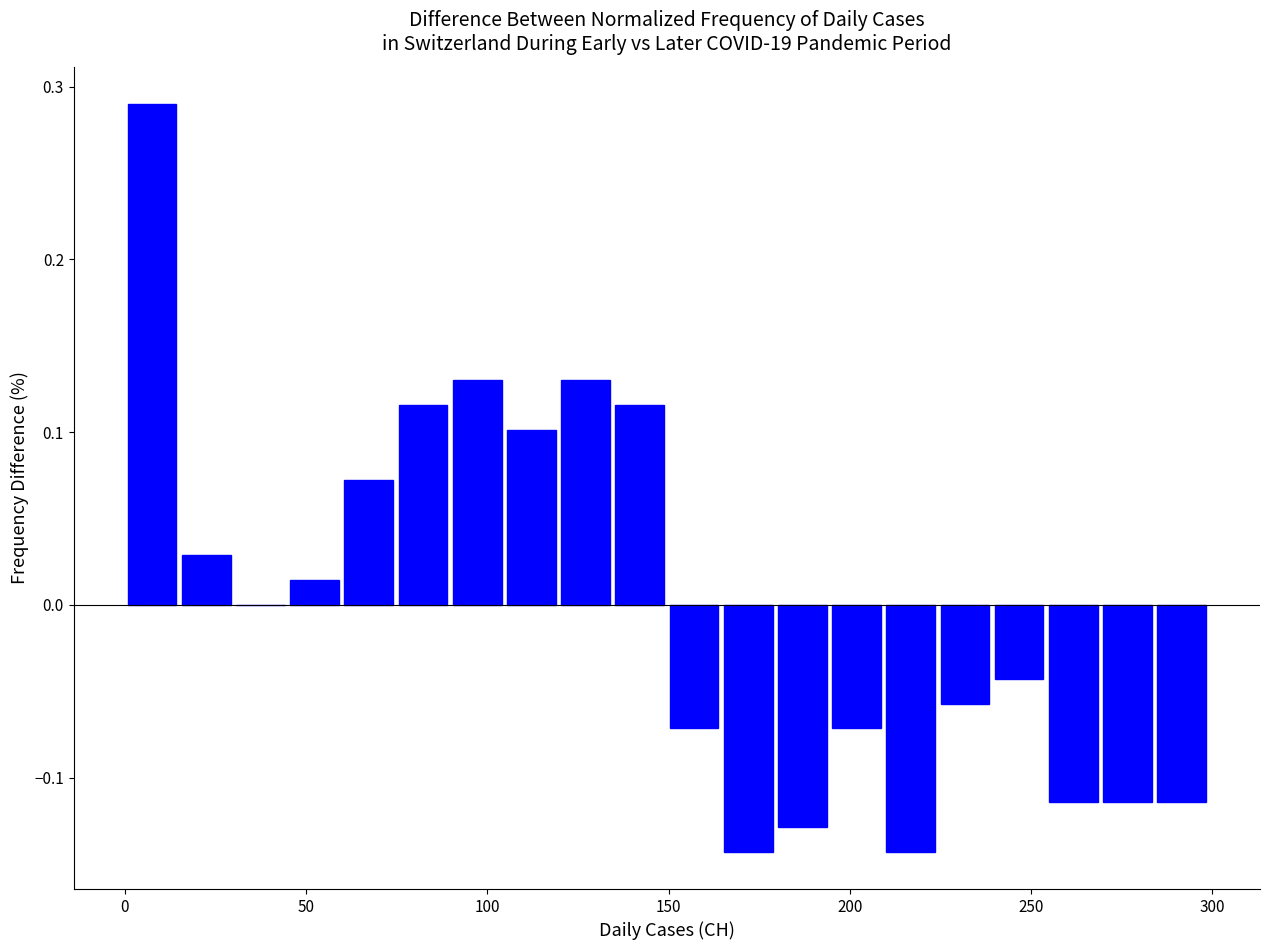

Around what value on the x-axis is the tallest bar? Give the approximate position of its centre, as read against the axis.

5